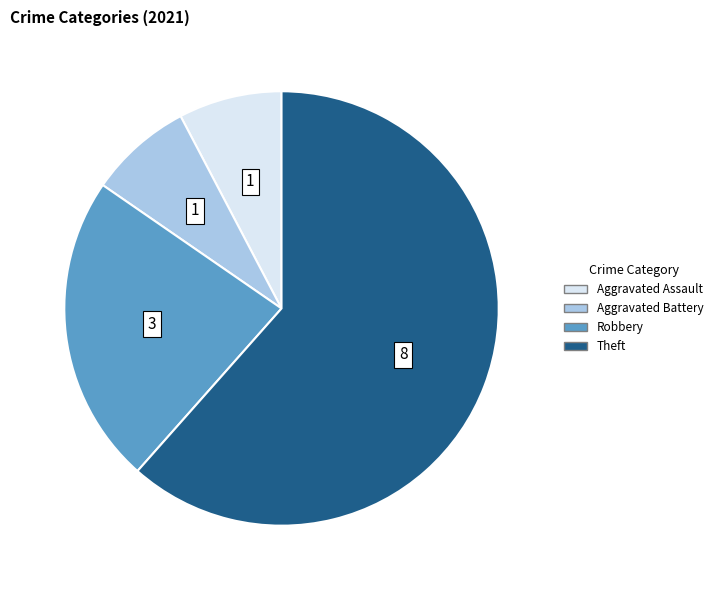

Is there any slice that represents more than half of the pie?

Yes